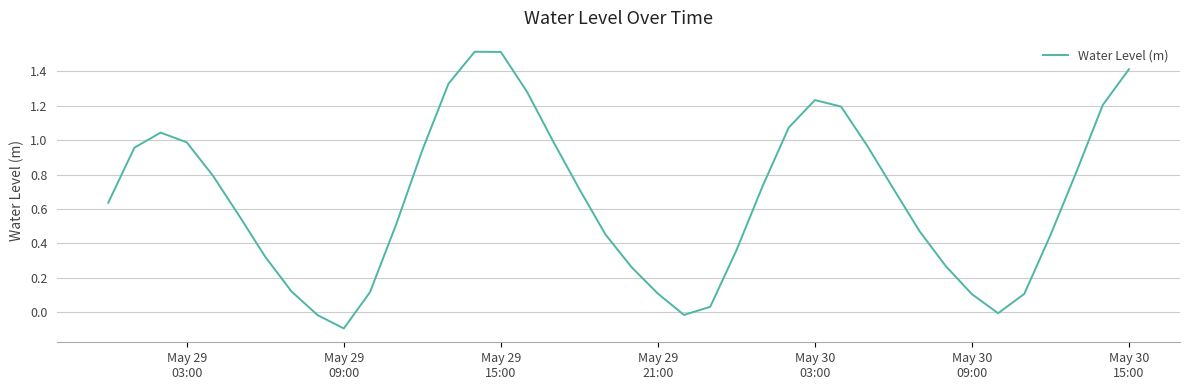

What is the greatest value displayed?

1.5